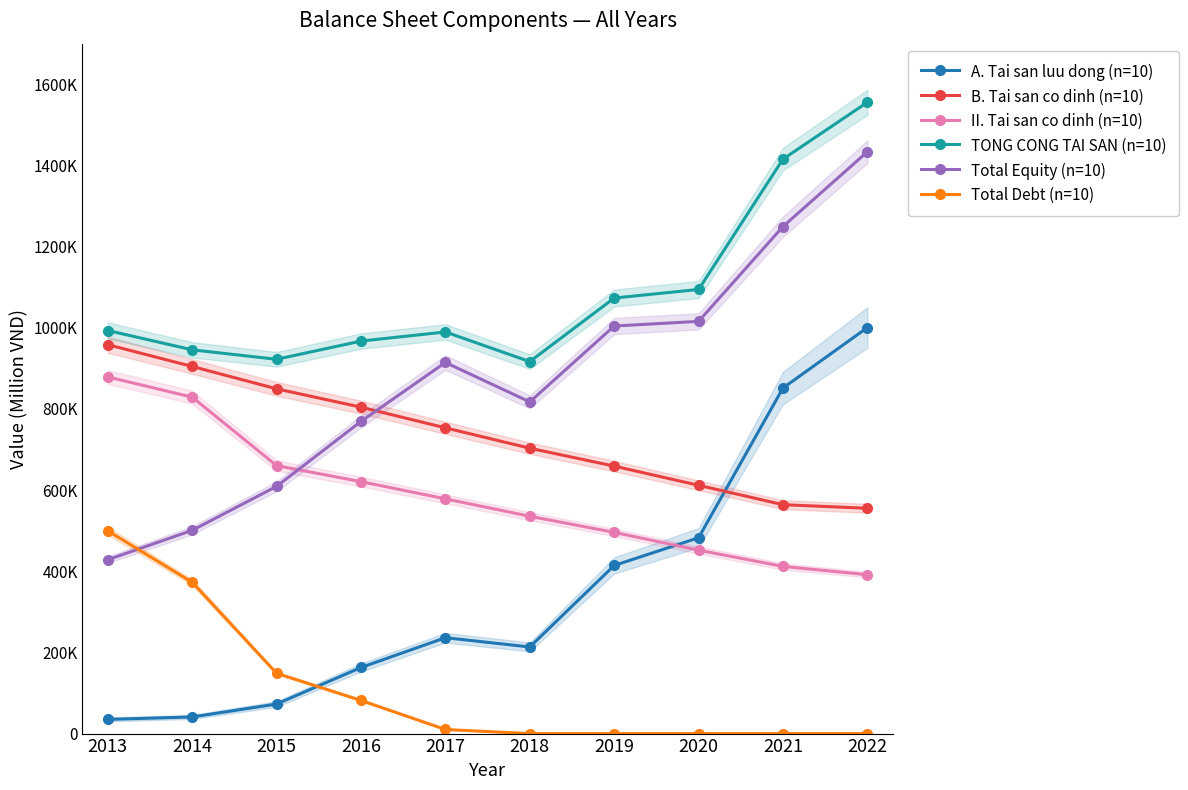

Rank the series by their maximum value, from lowest to highest.

Total Debt (n=10), II. Tai san co dinh (n=10), B. Tai san co dinh (n=10), A. Tai san luu dong (n=10), Total Equity (n=10), TONG CONG TAI SAN (n=10)